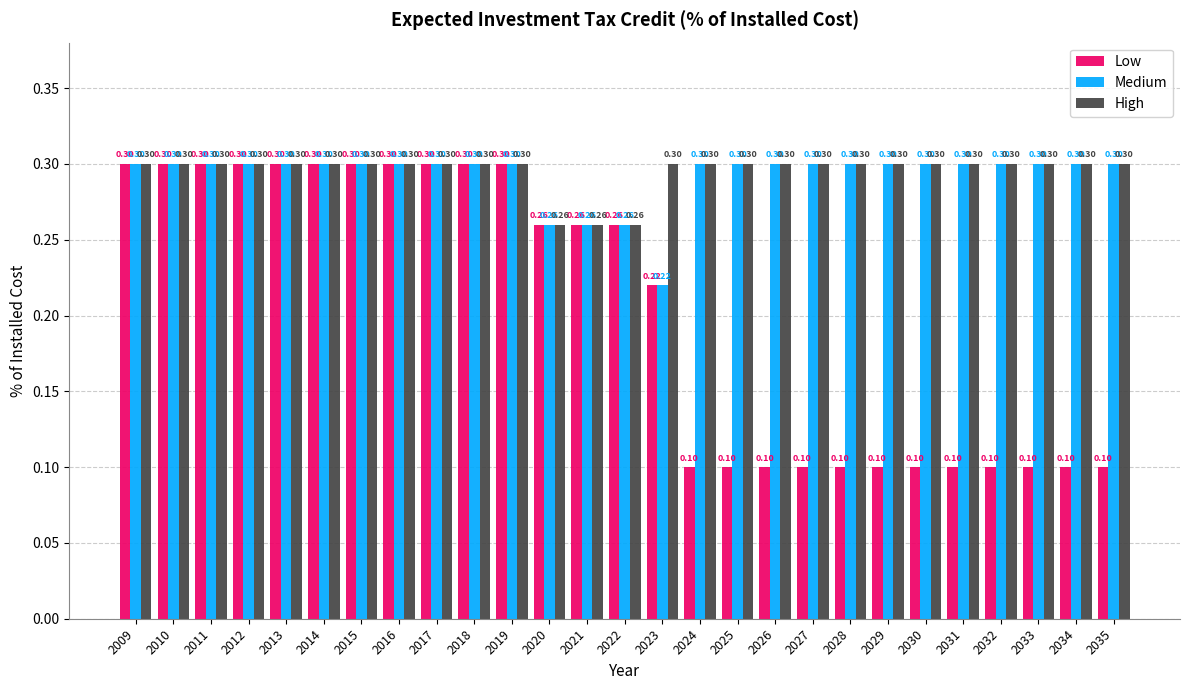

Between 2010 and 2028, which series saw the biggest shift?

Low